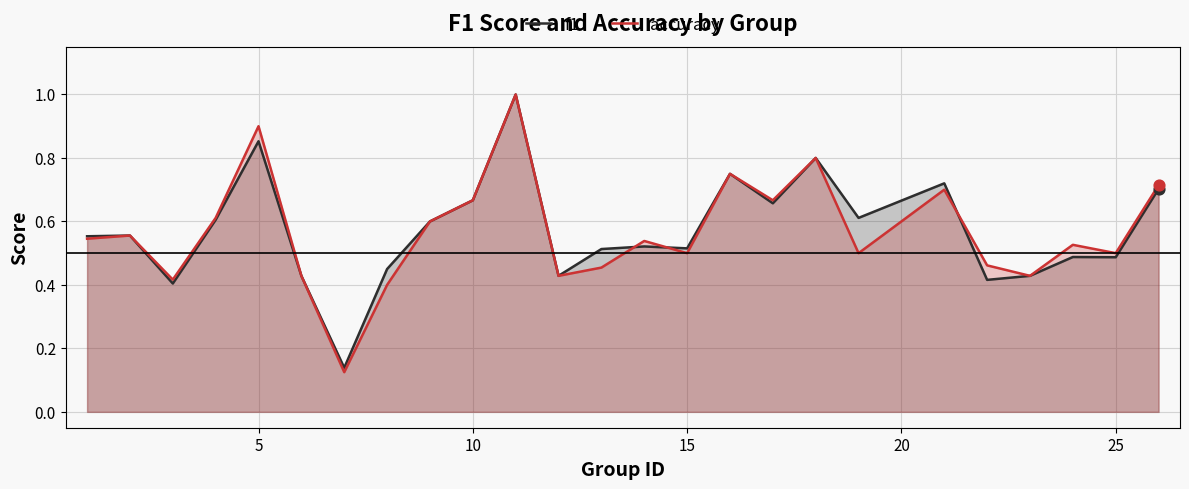

What are all the series names shown in the legend?

f1, accuracy